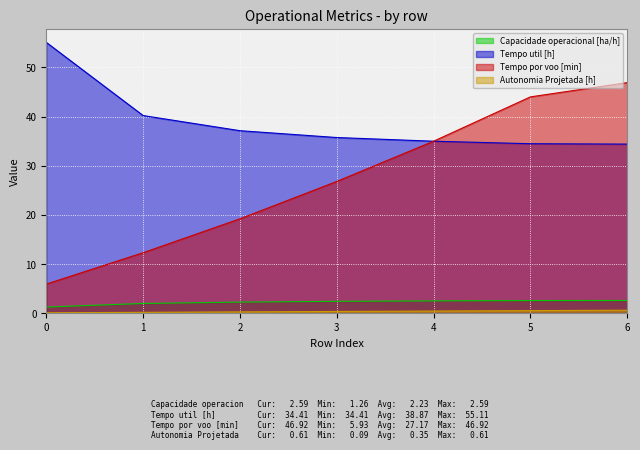

True or false: Autonomia Projetada [h] has more than 1 points higher than both neighbors.

False